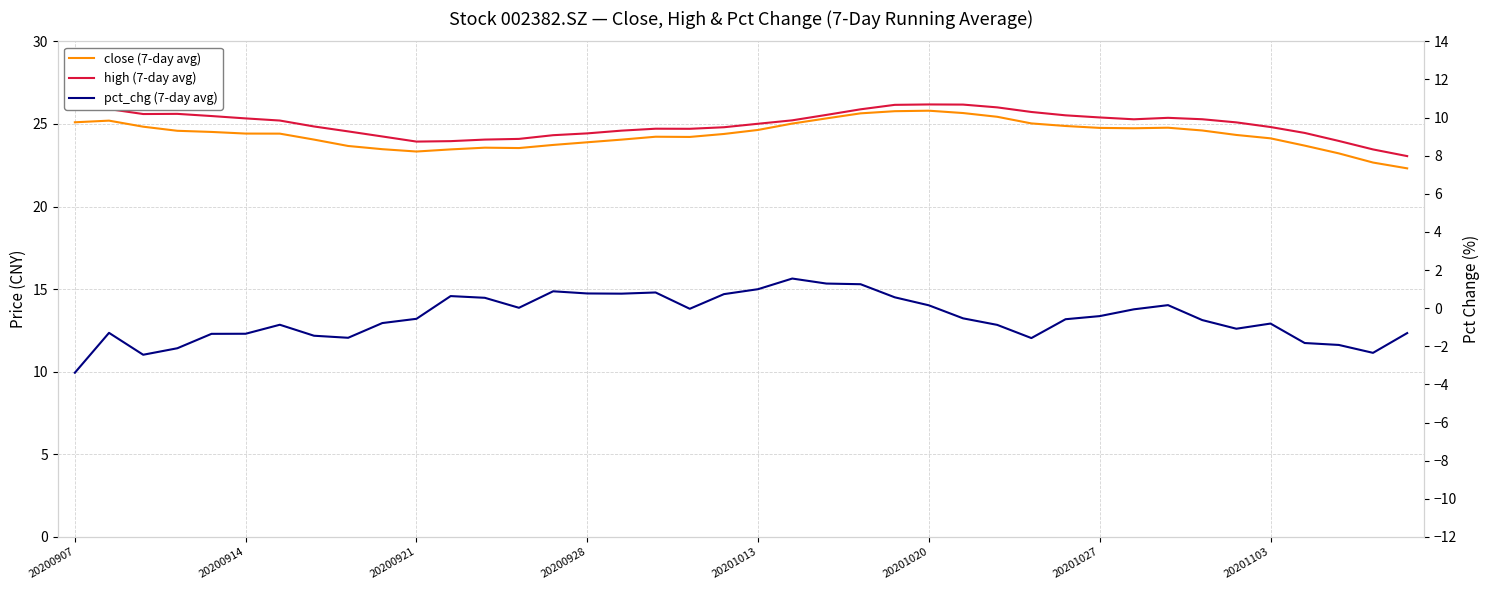

At which category does the chart reach its peak across all series?

20200907